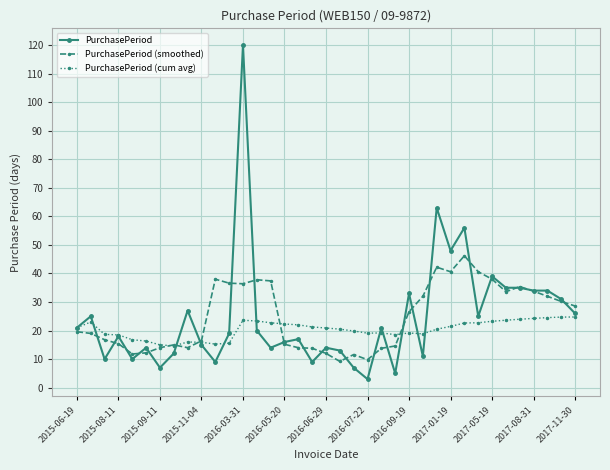

True or false: PurchasePeriod (cum avg) has more than 2 points higher than both neighbors.

True